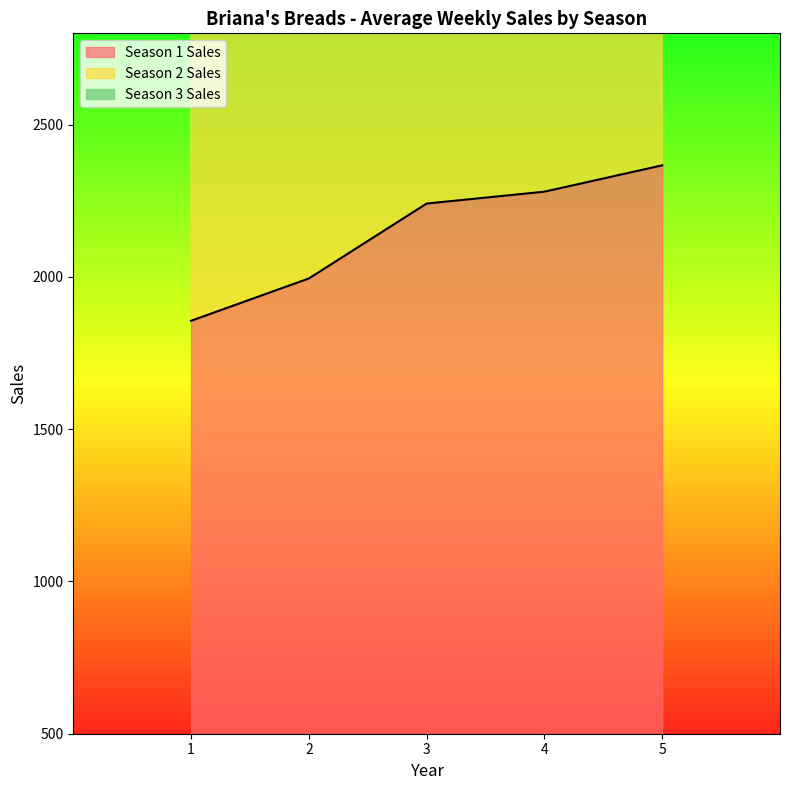

What is the sum of the Season 2 Sales values at 5 and 1?

8731.5